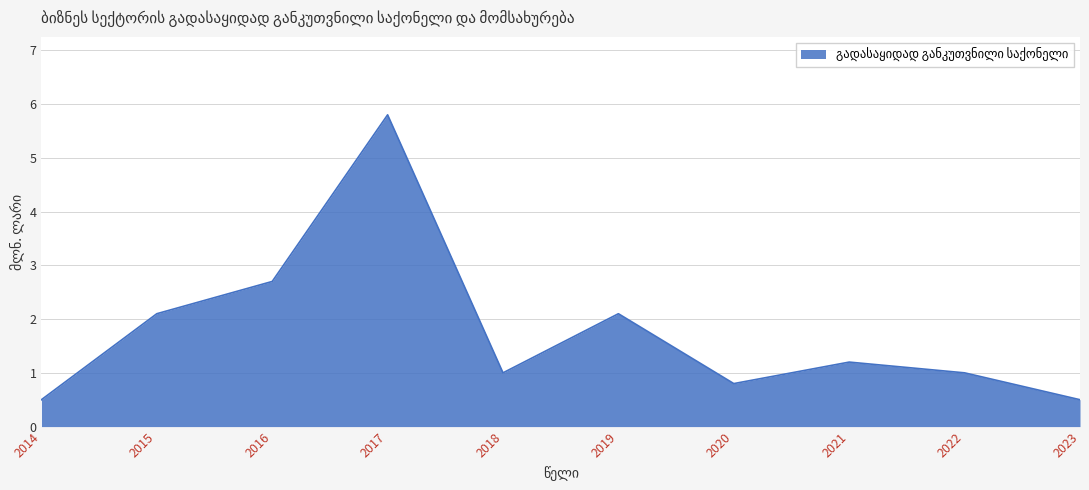

Reading right to left, extract all data points from this chart.

0.5	1.0	1.2	0.8	2.1	1.0	5.8	2.7	2.1	0.5